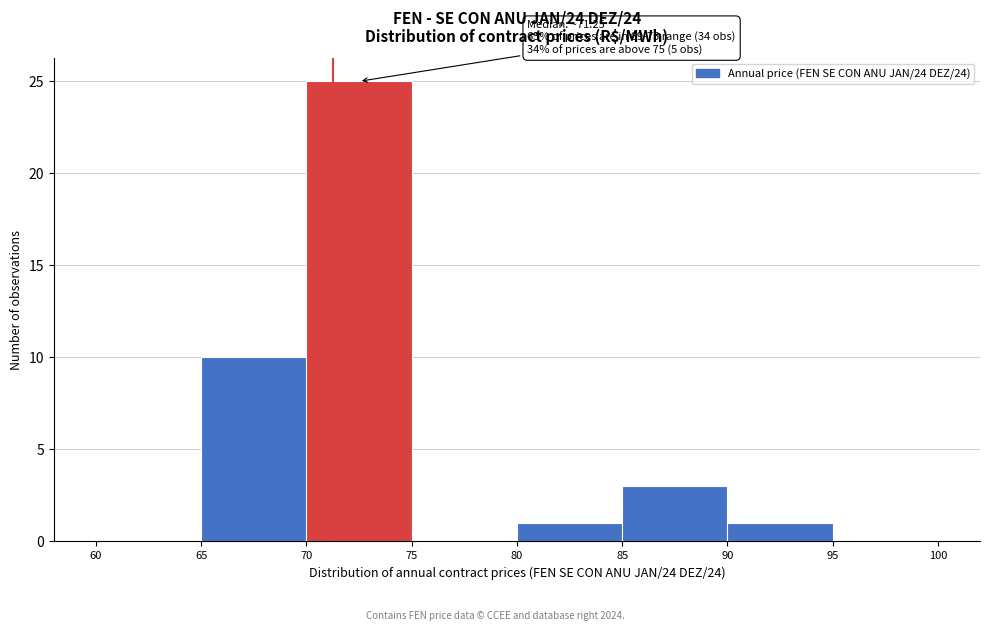

Which range on the x-axis has the tallest bar?

70 to 75